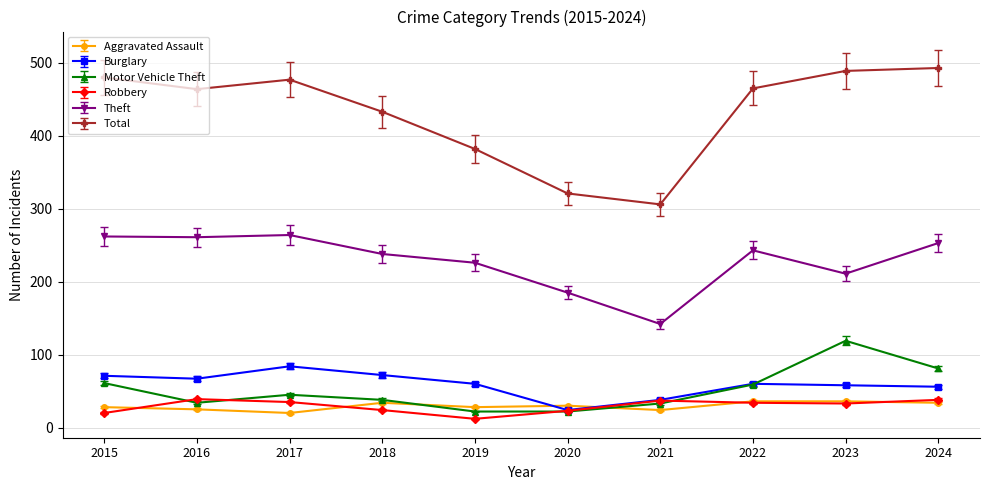

What is the value of the Robbery point at the 5th from the left?

12